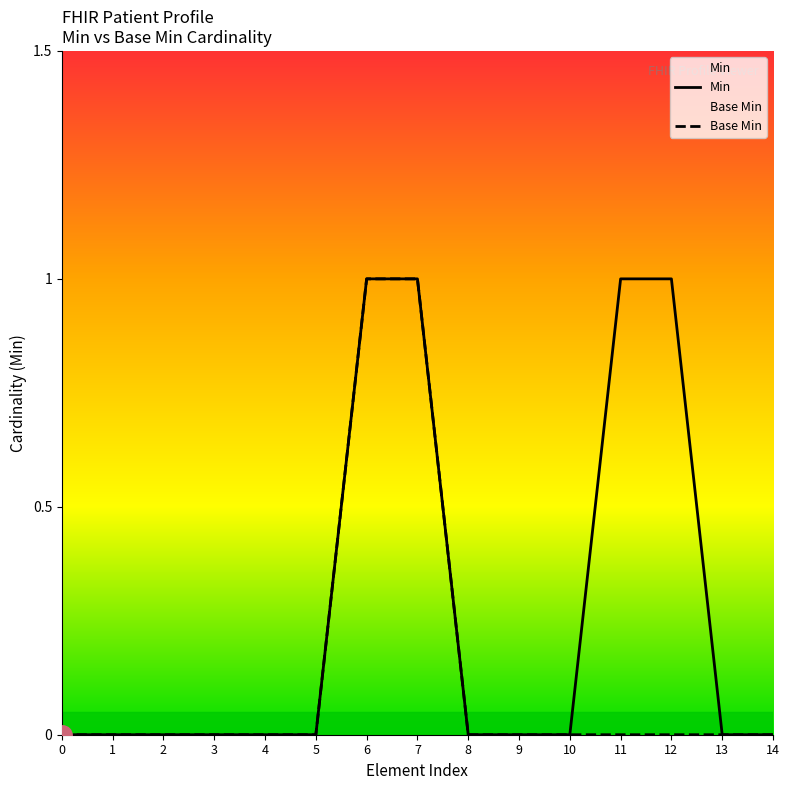

Rank the series by their average value, from highest to lowest.

Min, Base Min